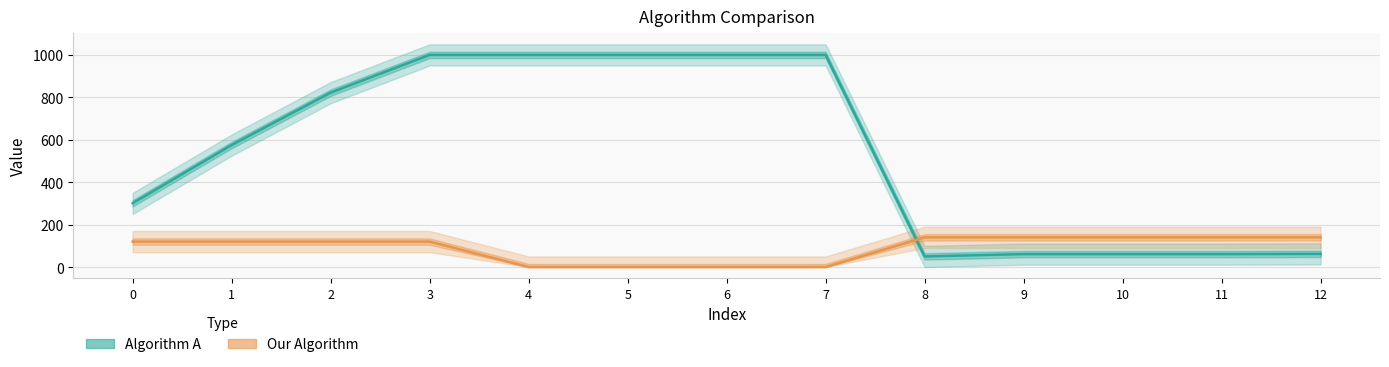

What is the difference between the maximum and second lowest values in the Our Algorithm series?

140.0